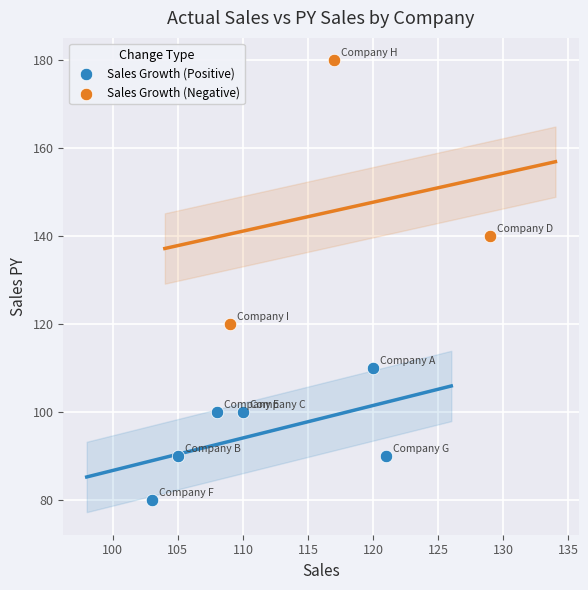

Which series contains the highest Y value?

Sales Growth (Negative)